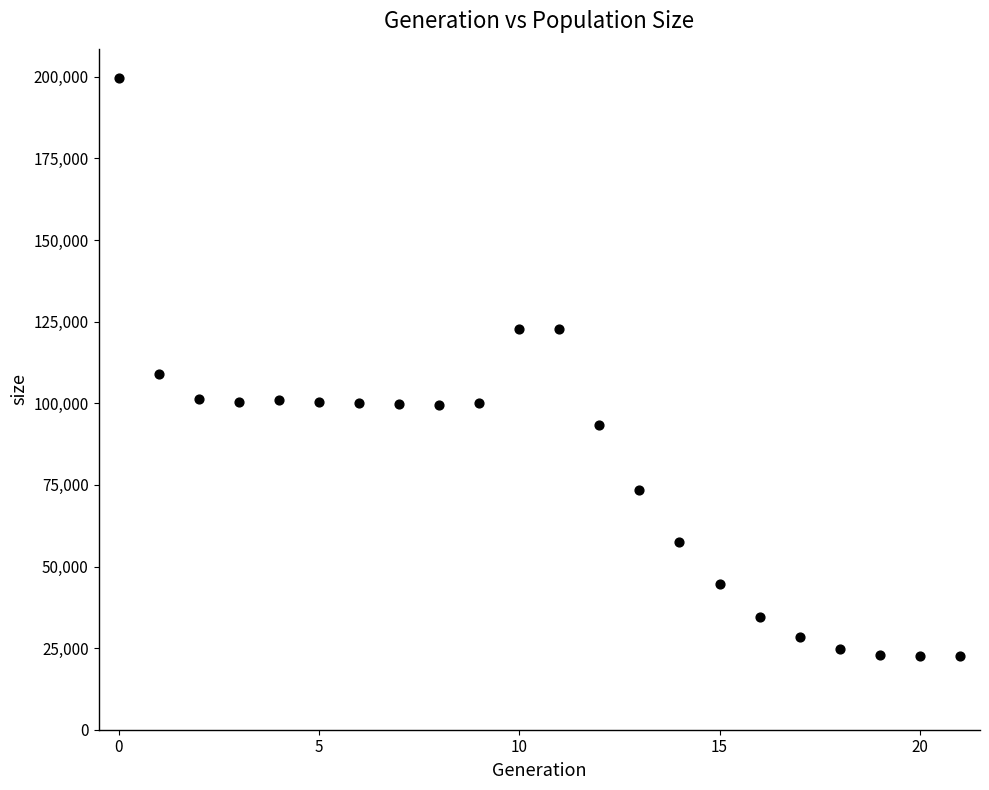

What Y value in the scatter plot is closest to 111110?

108911